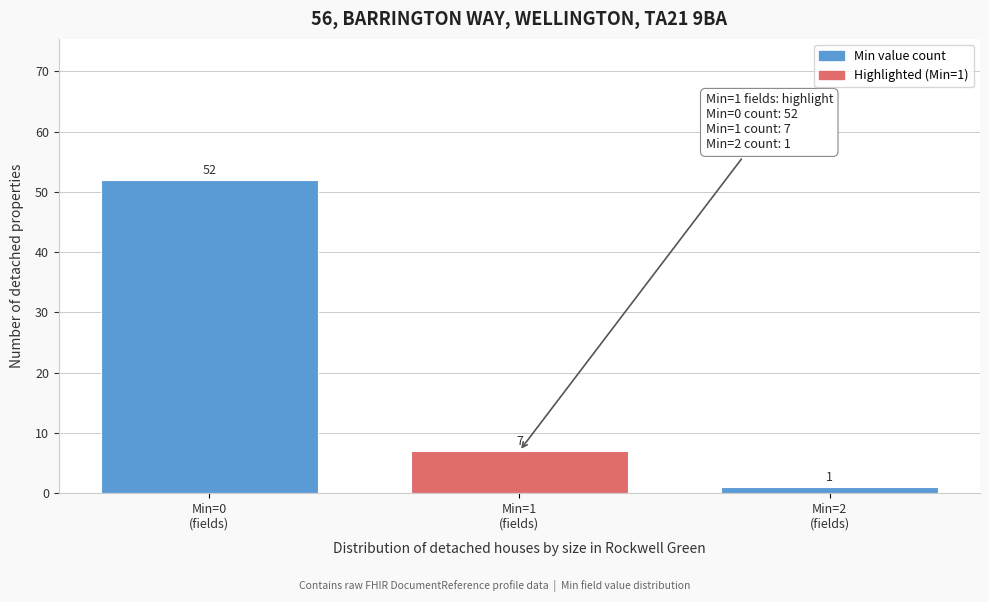

Reading left to right, transcribe all the data shown in this chart.

52	7	1